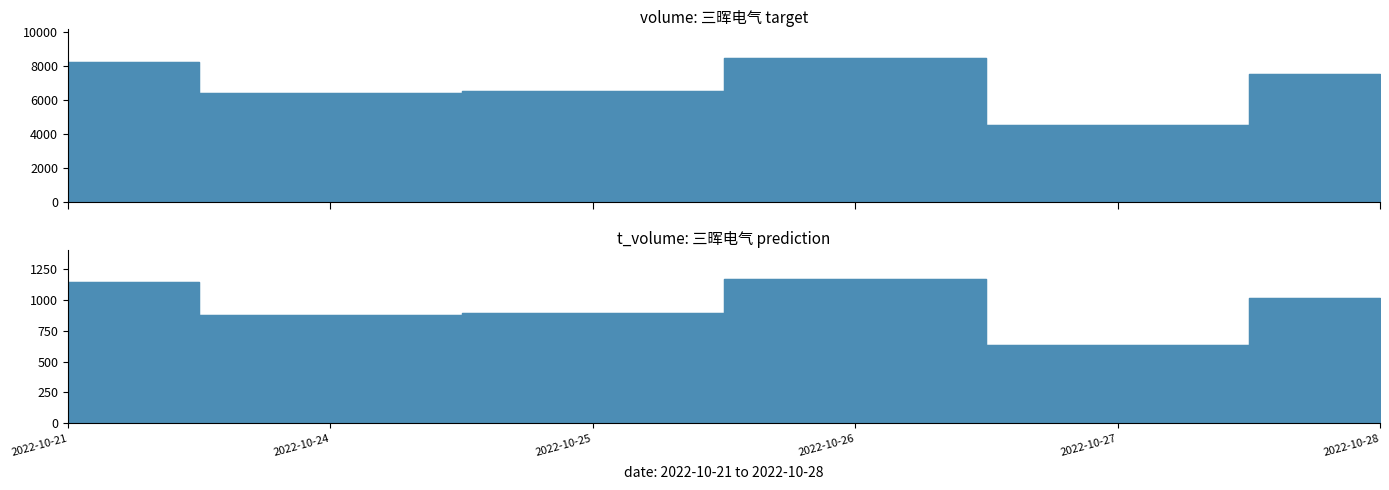

True or false: volume and t_volume intersect in this chart.

False